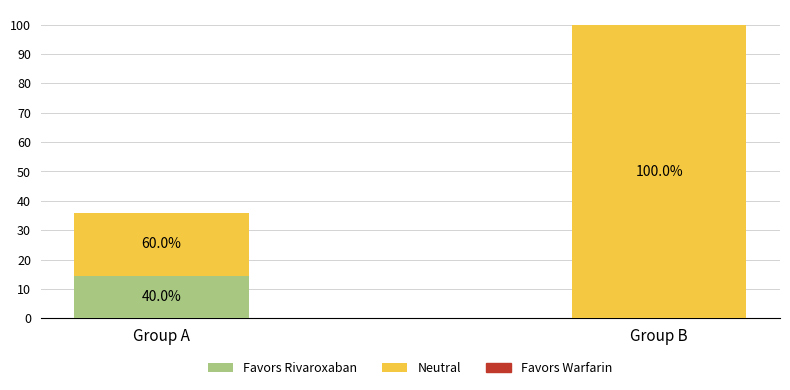

Are the bars horizontal?

No